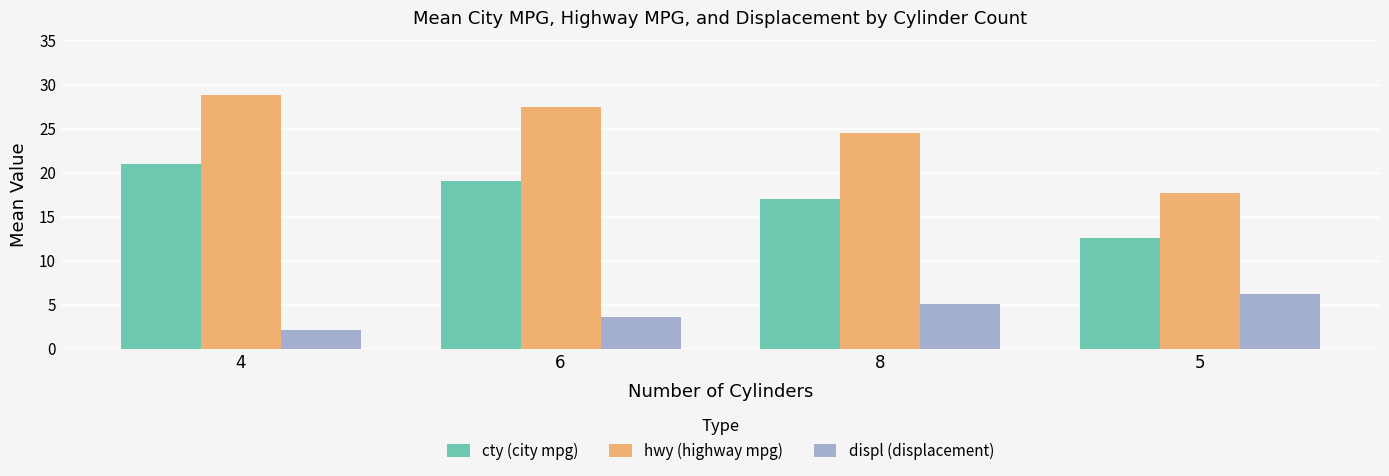

Rank the series by their average value, from lowest to highest.

displ (displacement), cty (city mpg), hwy (highway mpg)